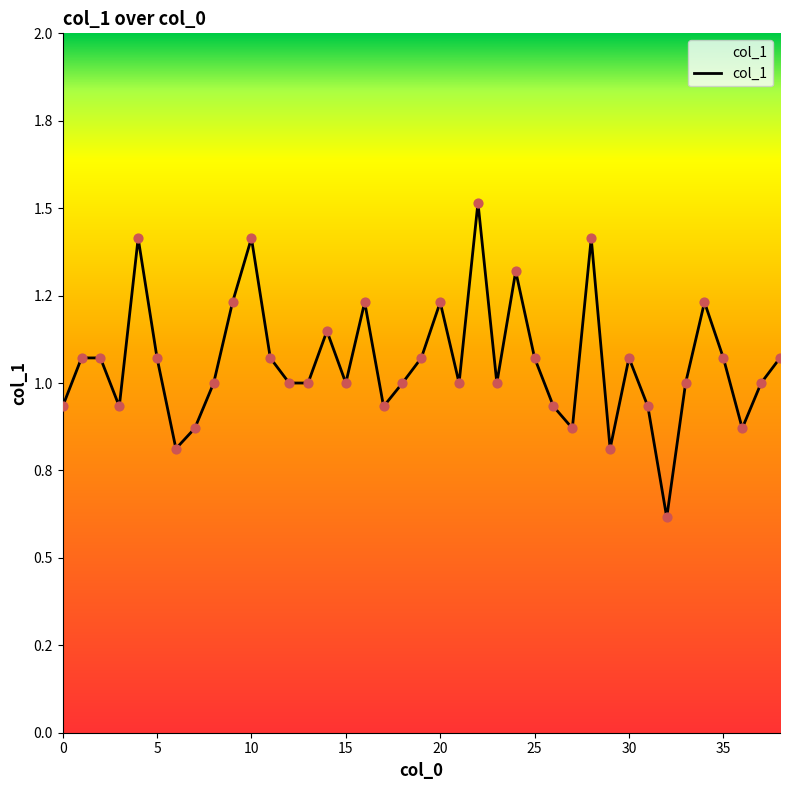

Is this an area chart (filled region under the line)?

Yes